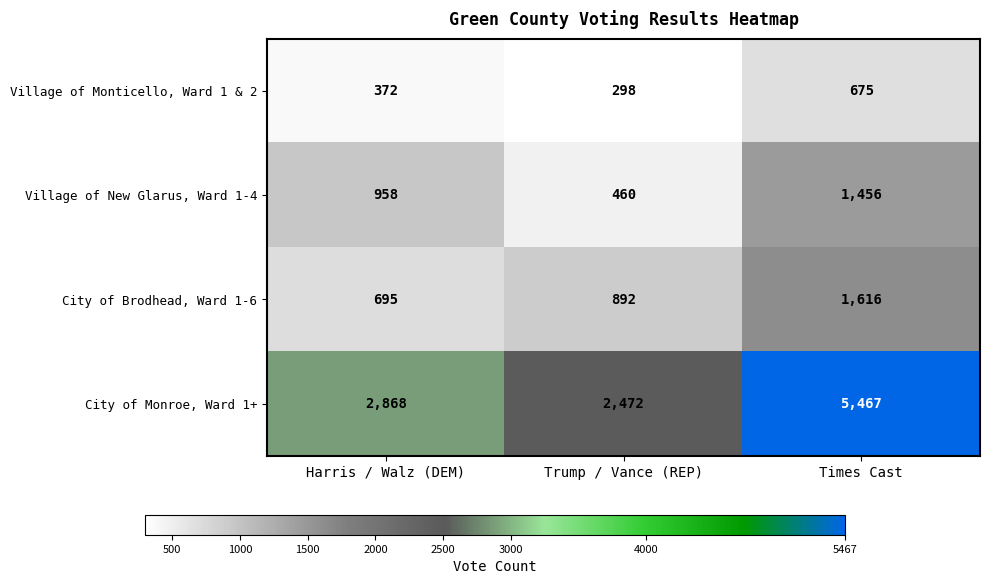

At which label is Village of Monticello, Ward 1 & 2 closest to 486?

Harris / Walz (DEM)